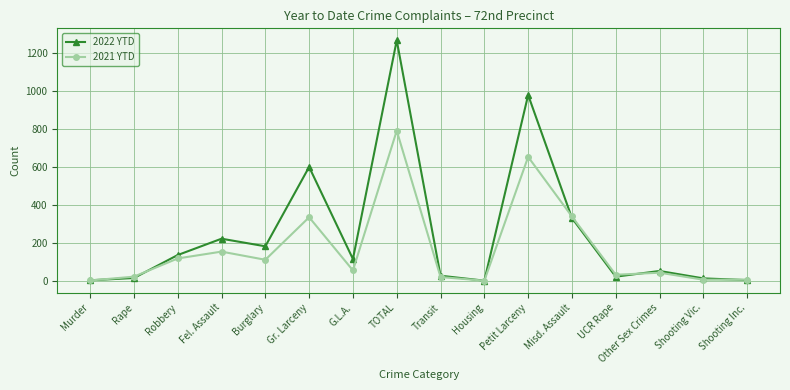

What is the label of the 3rd point from the left?

Robbery